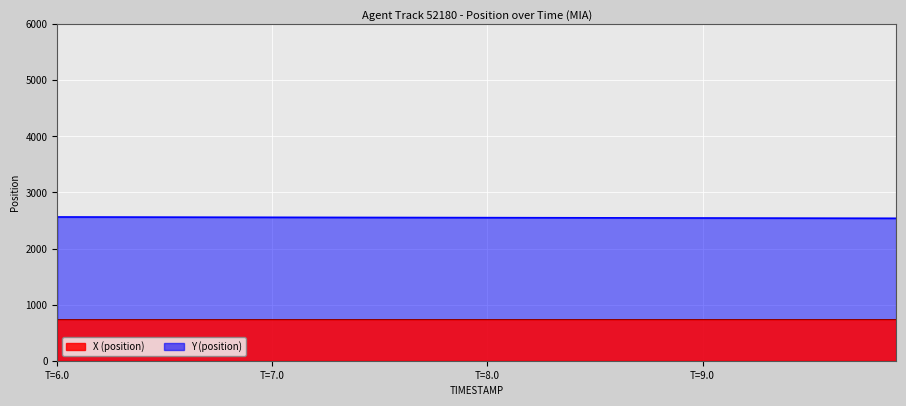

What are all the series names shown in the legend?

X, Y